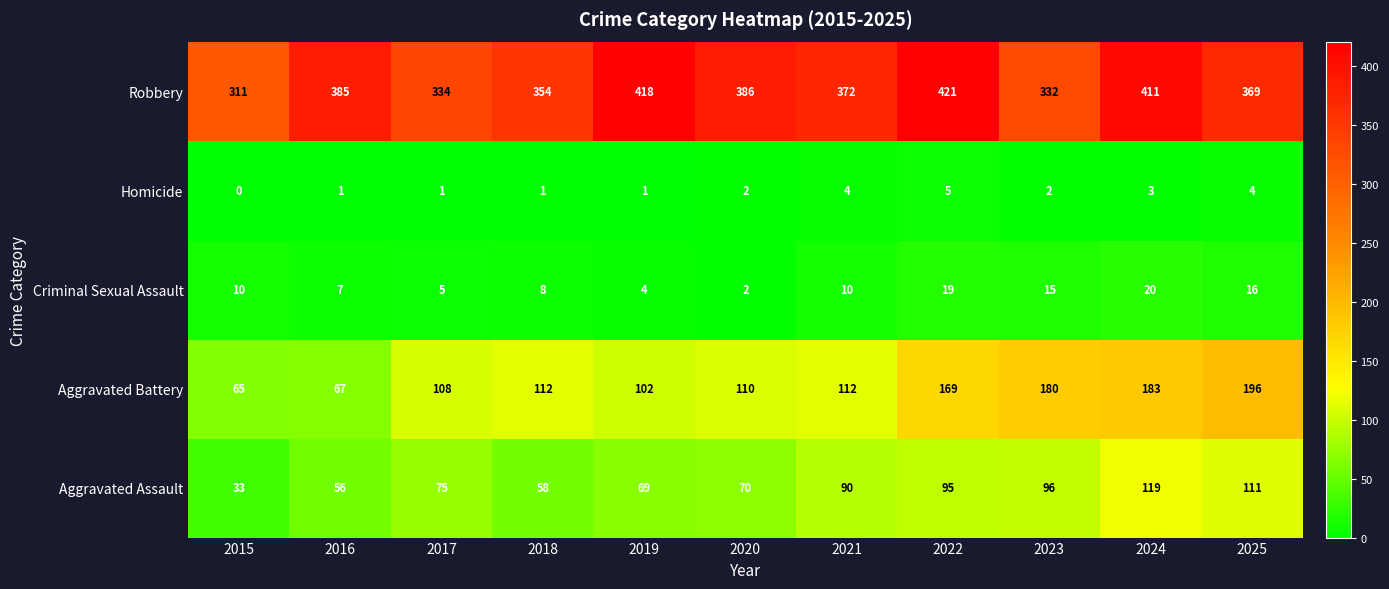

What is the difference between the second highest and second lowest values in the Aggravated Battery series?

116